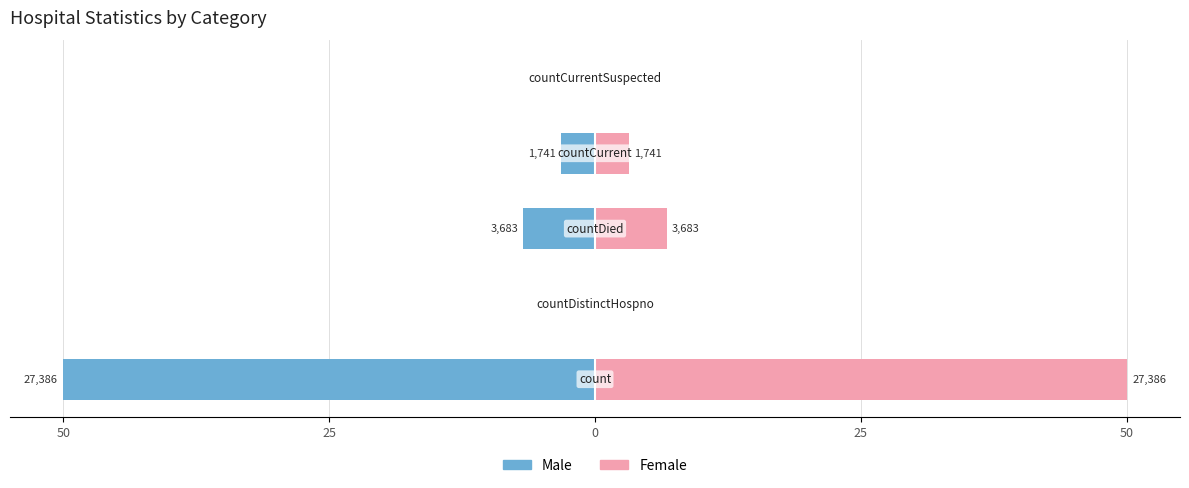

The Male series shows 32.8 at 25. True or false?

False